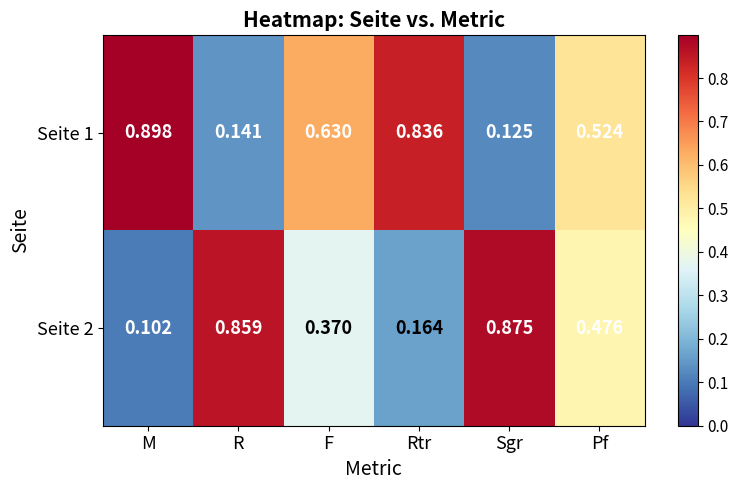

Which series has the largest total across all categories?

Seite 1